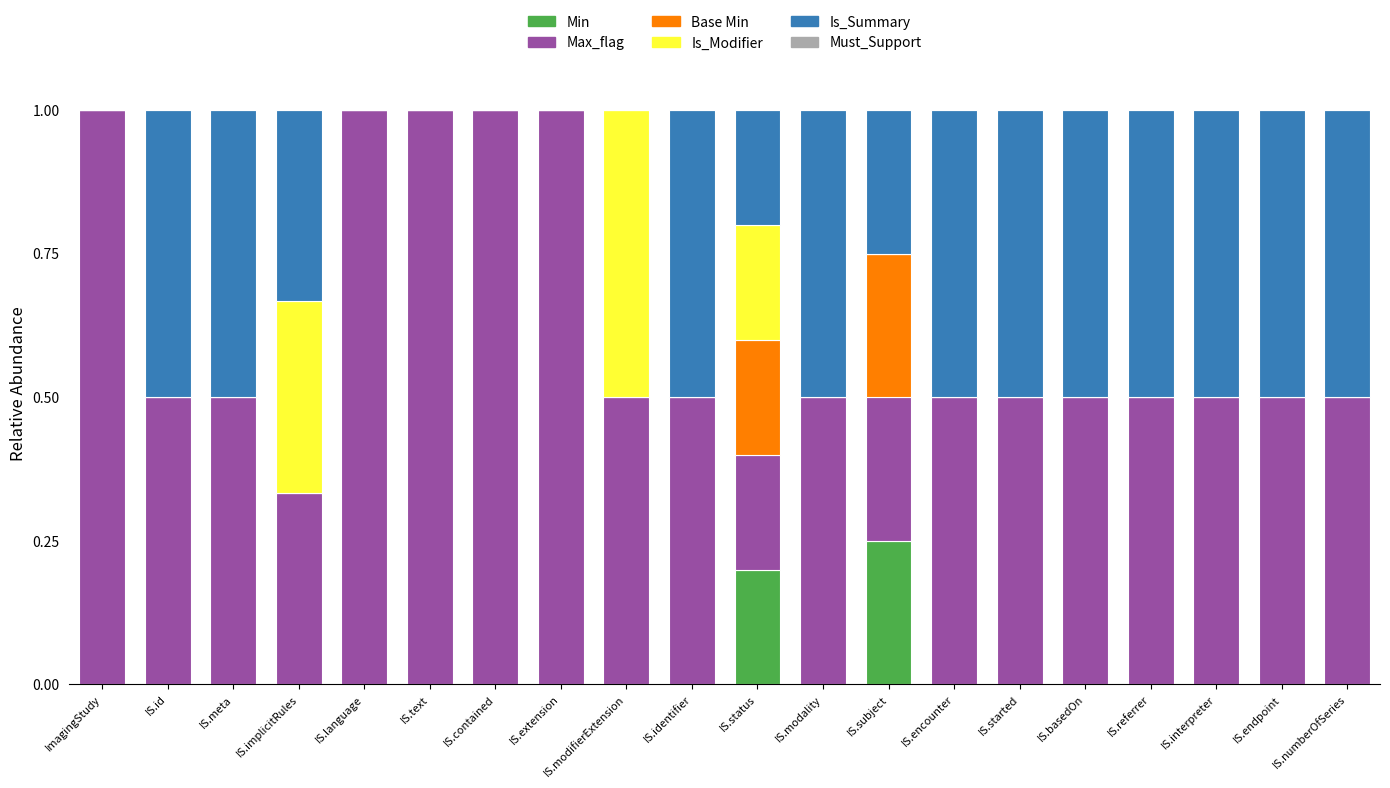

Which category has the highest value in the Min series?

IS.subject